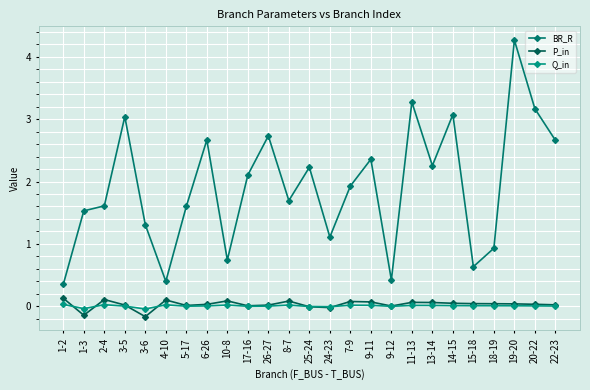

Is this an area chart (filled region under the line)?

No